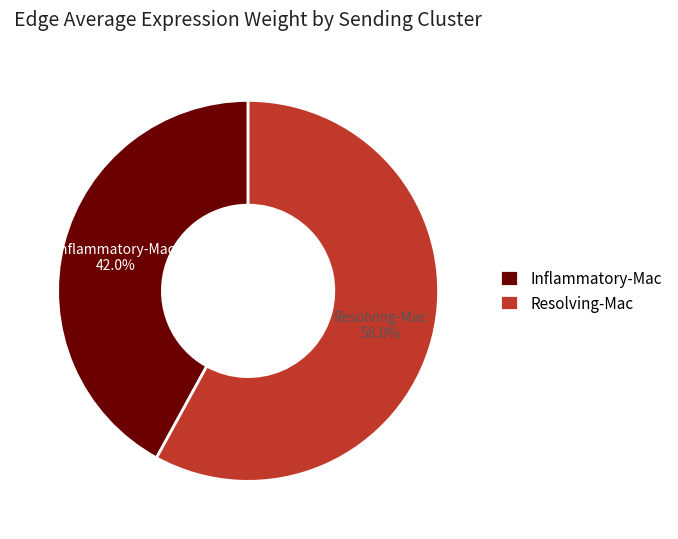

How many segments does this pie chart have?

2